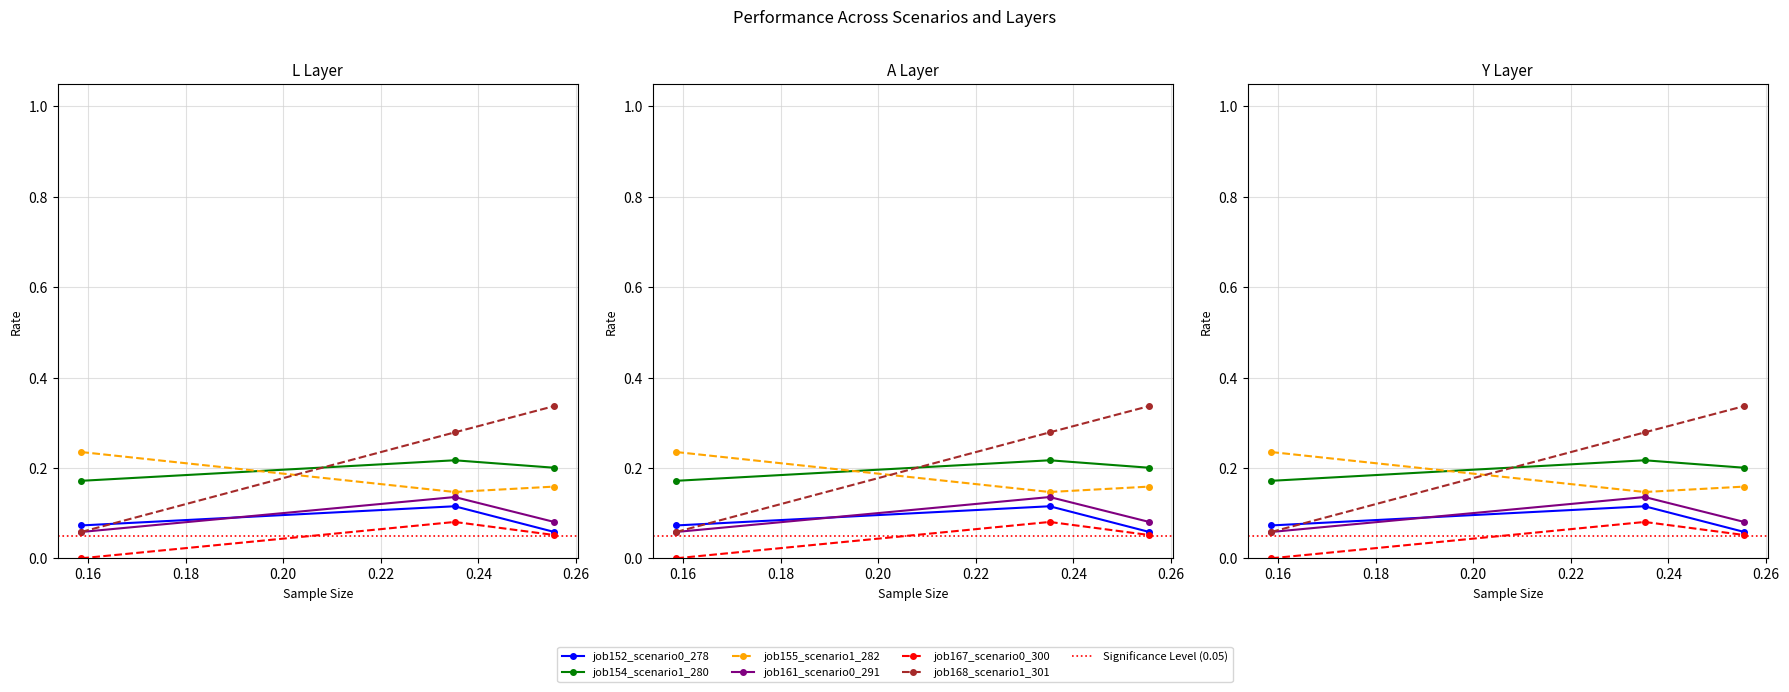

Which series has the largest total across all categories?

job168_scenario1_301